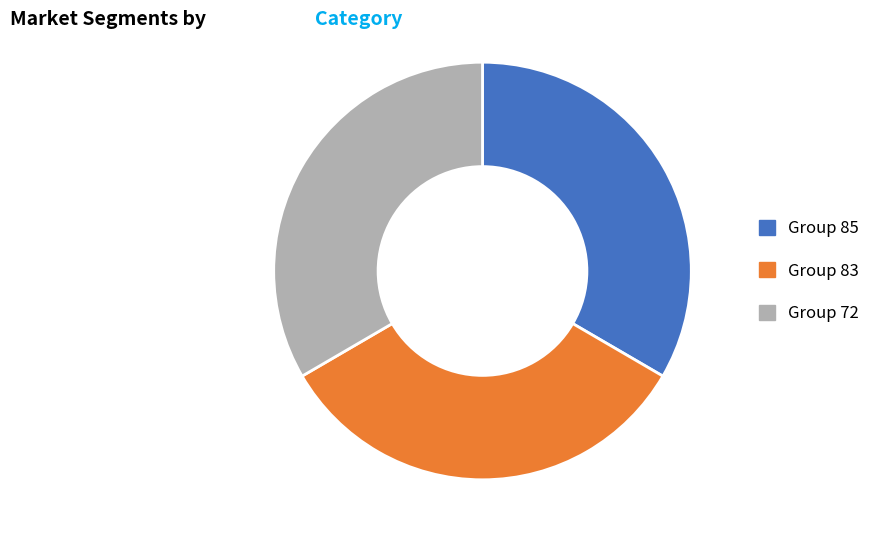

Is there any slice that represents more than half of the pie?

No